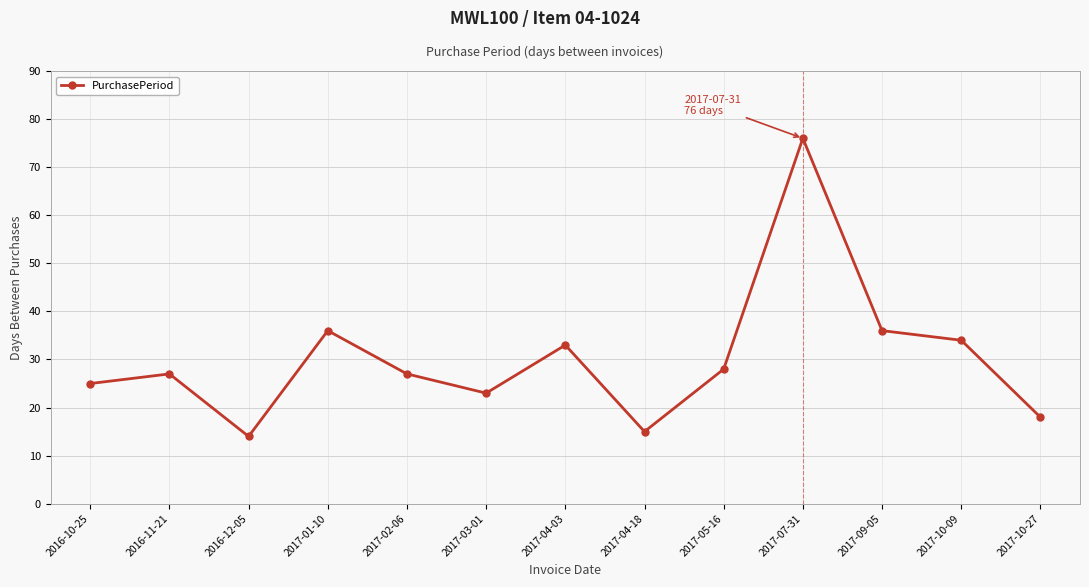

What is the sum of all values?

392